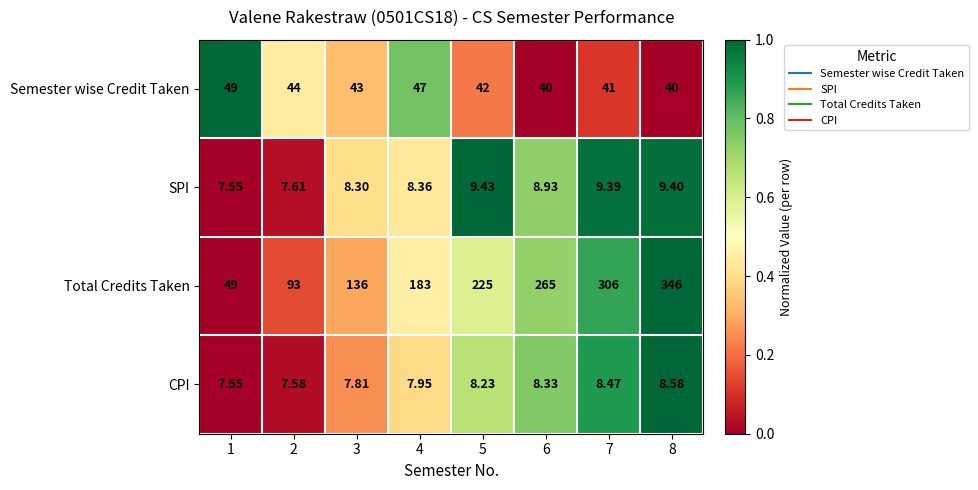

What is the total value across all series at 6?

322.3